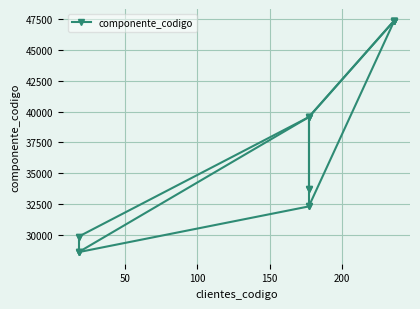

What is the sum of the values at 0 and 50?

58393